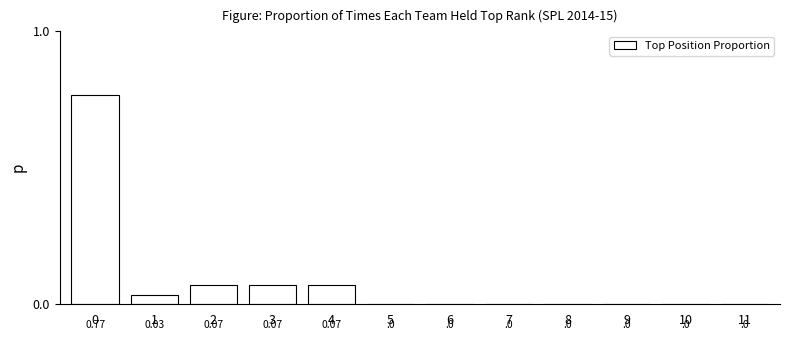

The chart shows a value of -0.4 at 6. True or false?

False